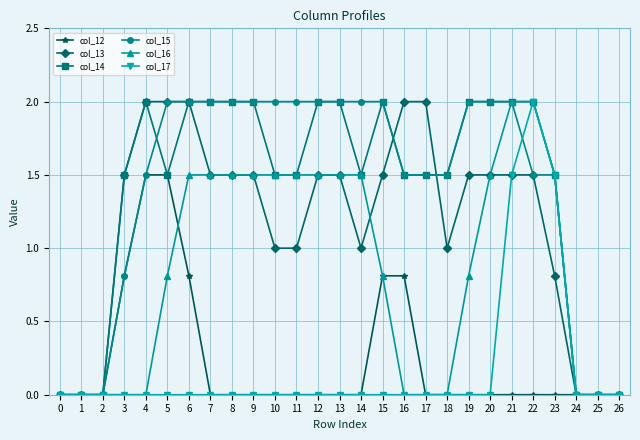

Reading right to left, what are all the values shown in this chart?

col_12: 0.0	0.0	0.0	0.0	0.0	0.0	0.0	0.0	0.0	0.0	0.8	0.8	0.0	0.0	0.0	0.0	0.0	0.0	0.0	0.0	0.8	1.5	1.5	0.8	0.0	0.0	0.0
col_13: 0.0	0.0	0.0	0.8	1.5	1.5	1.5	1.5	1.0	2.0	2.0	1.5	1.0	1.5	1.5	1.0	1.0	1.5	1.5	1.5	2.0	2.0	2.0	1.5	0.0	0.0	0.0
col_14: 0.0	0.0	0.0	1.5	2.0	2.0	2.0	2.0	1.5	1.5	1.5	2.0	1.5	2.0	2.0	1.5	1.5	2.0	2.0	2.0	2.0	1.5	2.0	1.5	0.0	0.0	0.0
col_15: 0.0	0.0	0.0	1.5	1.5	2.0	2.0	2.0	1.5	1.5	1.5	2.0	2.0	2.0	2.0	2.0	2.0	2.0	2.0	2.0	2.0	2.0	1.5	0.8	0.0	0.0	0.0
col_16: 0.0	0.0	0.0	1.5	2.0	2.0	1.5	0.8	0.0	0.0	0.0	0.8	1.5	1.5	1.5	1.5	1.5	1.5	1.5	1.5	1.5	0.8	0.0	0.0	0.0	0.0	0.0
col_17: 0.0	0.0	0.0	1.5	2.0	1.5	0.0	0.0	0.0	0.0	0.0	0.0	0.0	0.0	0.0	0.0	0.0	0.0	0.0	0.0	0.0	0.0	0.0	0.0	0.0	0.0	0.0